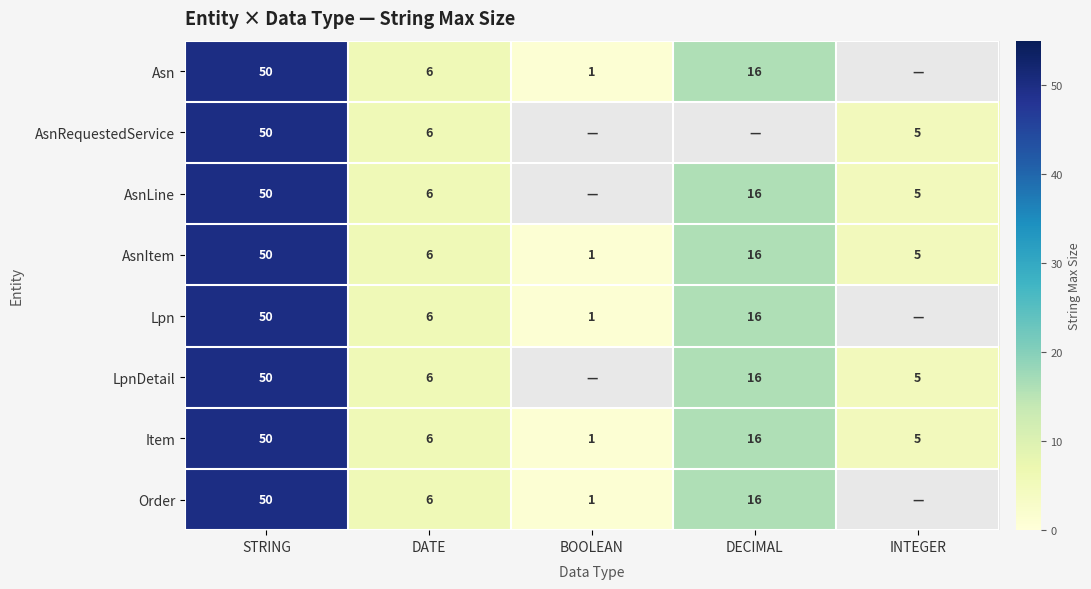

The AsnItem series shows 1.4 at BOOLEAN. True or false?

False